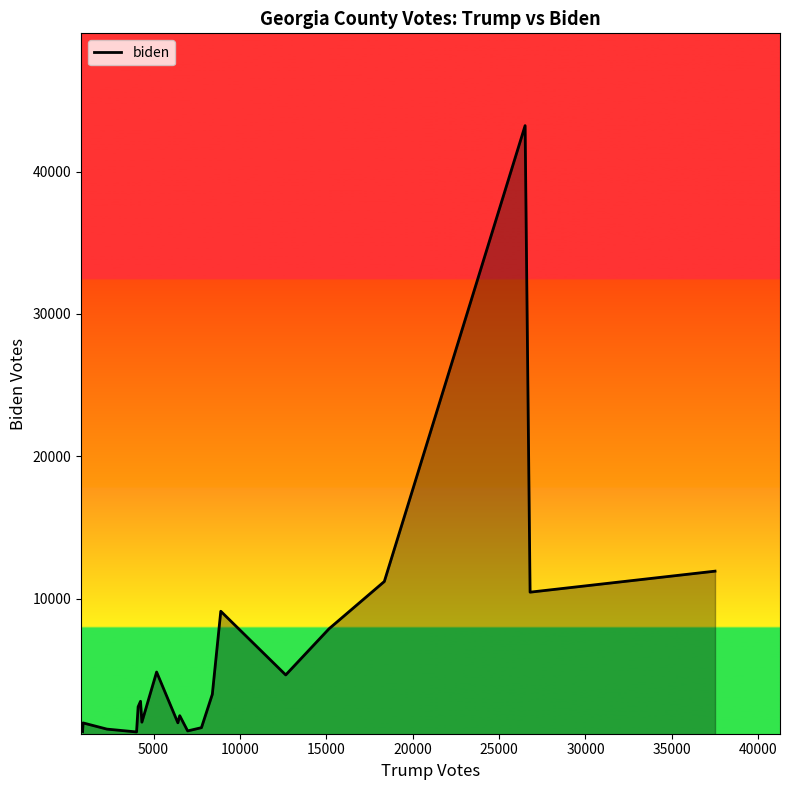

What is the maximum value shown in the chart?

43234